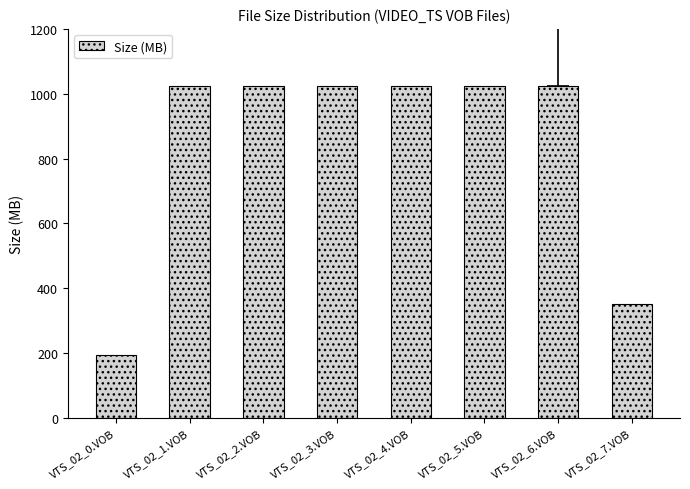

What is the difference between the second highest and minimum values?

829.5